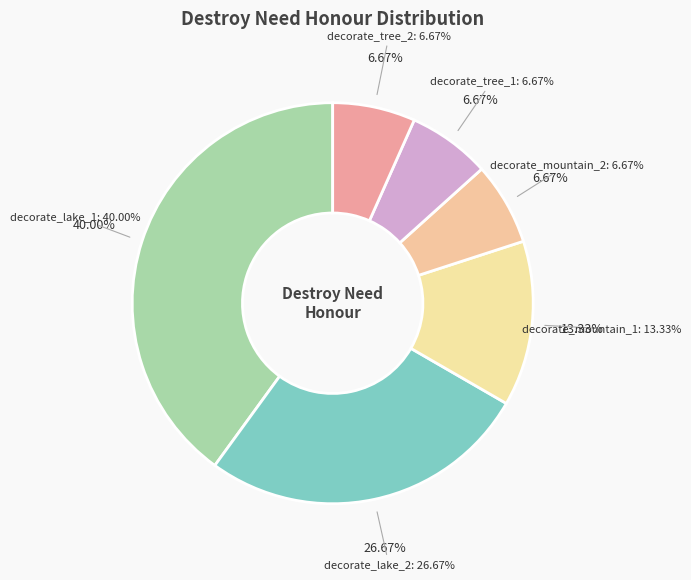

Does decorate_lake_2 represent more than half of the total?

No